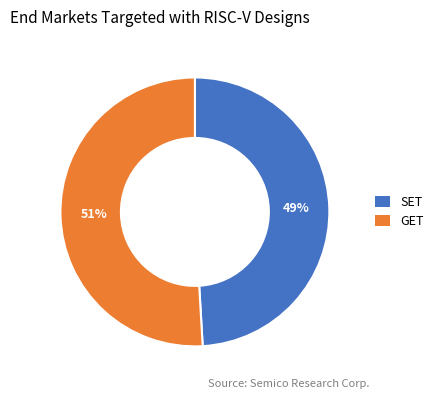

Which category has the smallest portion of the pie?

SET